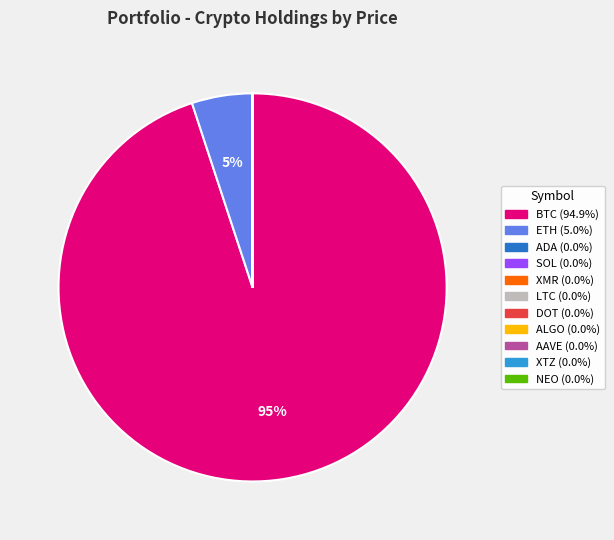

What is the majority slice?

BTC